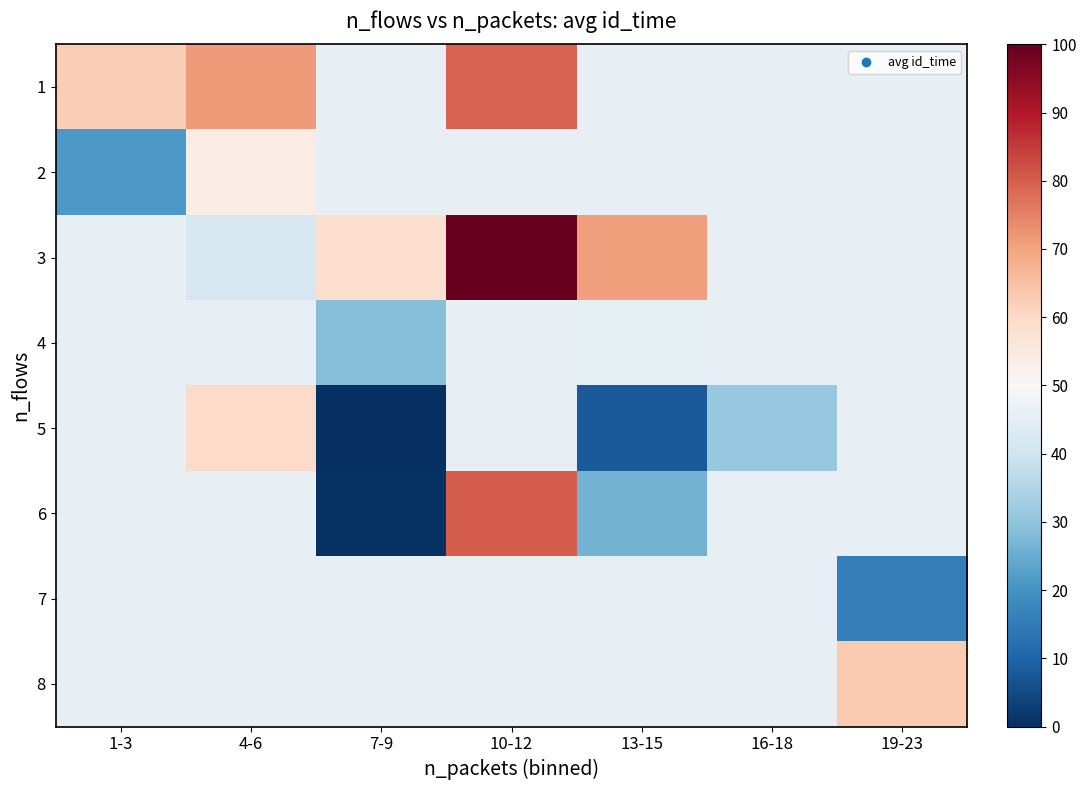

Reading left to right, extract all data points from this chart.

1: 1-3=62.2	4-6=71.4	7-9=45.9	10-12=79.3	13-15=45.9	16-18=45.9	19-23=45.9
2: 1-3=21.2	4-6=53.9	7-9=45.9	10-12=45.9	13-15=45.9	16-18=45.9	19-23=45.9
3: 1-3=45.9	4-6=41.7	7-9=58.6	10-12=100.0	13-15=70.9	16-18=45.9	19-23=45.9
4: 1-3=45.9	4-6=45.9	7-9=28.8	10-12=45.9	13-15=45.1	16-18=45.9	19-23=45.9
5: 1-3=45.9	4-6=59.4	7-9=0.0	10-12=45.9	13-15=8.0	16-18=31.0	19-23=45.9
6: 1-3=45.9	4-6=45.9	7-9=0.8	10-12=80.2	13-15=26.6	16-18=45.9	19-23=45.9
7: 1-3=45.9	4-6=45.9	7-9=45.9	10-12=45.9	13-15=45.9	16-18=45.9	19-23=15.4
8: 1-3=45.9	4-6=45.9	7-9=45.9	10-12=45.9	13-15=45.9	16-18=45.9	19-23=63.2